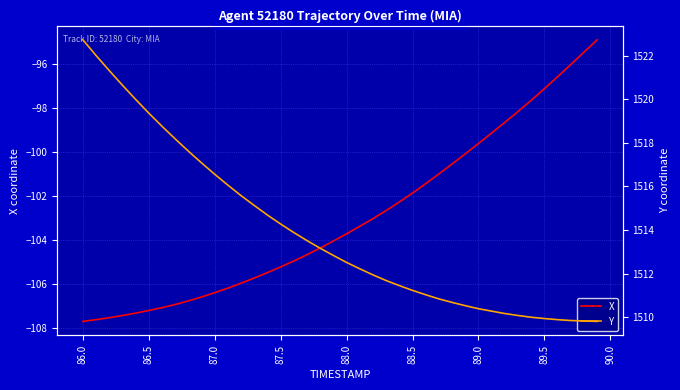

What is the lowest value of the X series?

-107.7